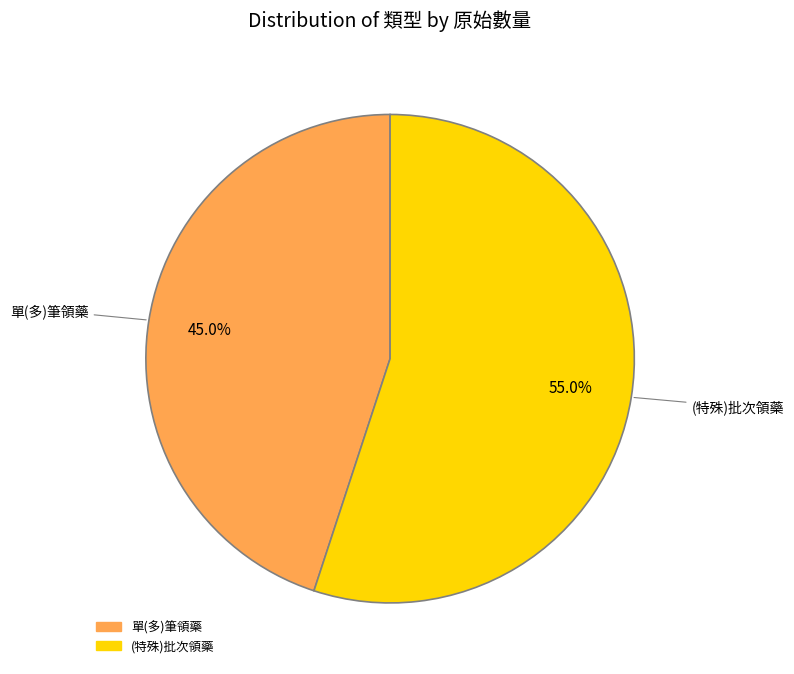

Between (特殊)批次領藥 and 單(多)筆領藥, which is larger?

(特殊)批次領藥